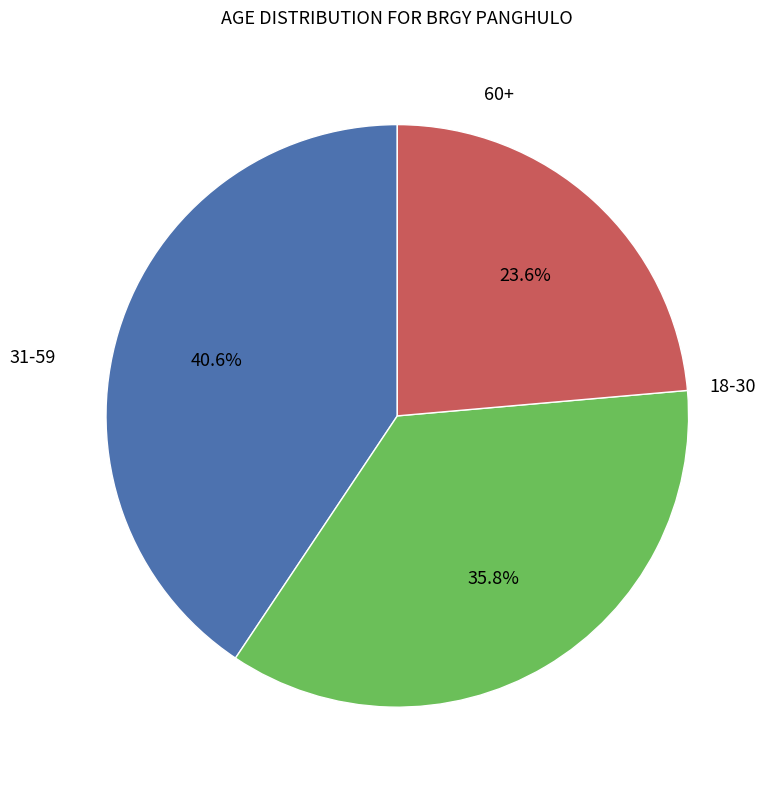

How many segments does this pie chart have?

3